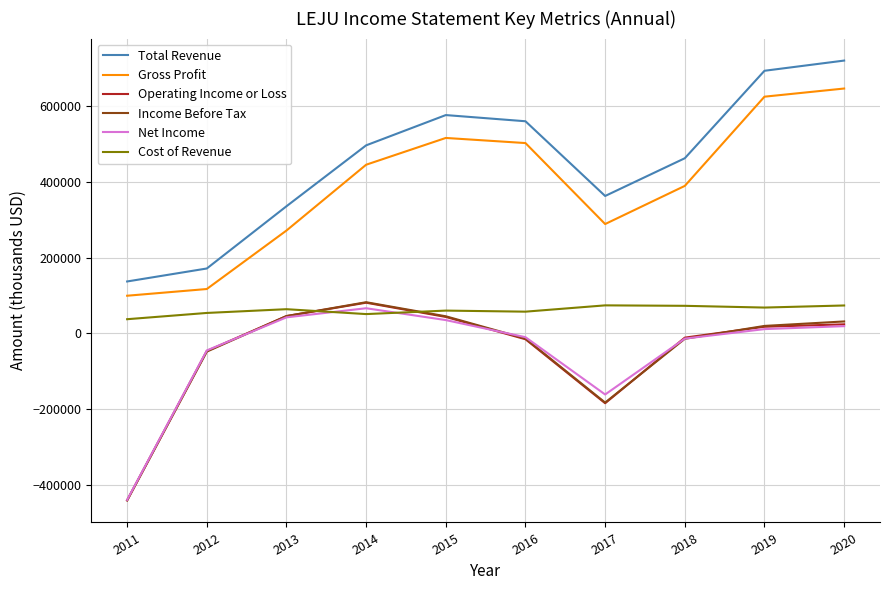

What is the average value of the Income Before Tax series?

-47280